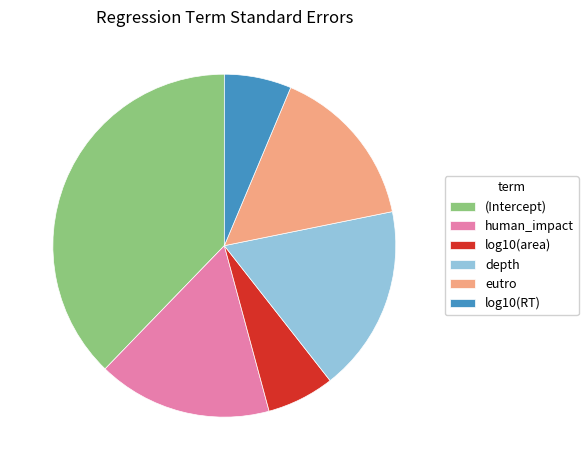

Is there a majority slice in this chart?

No